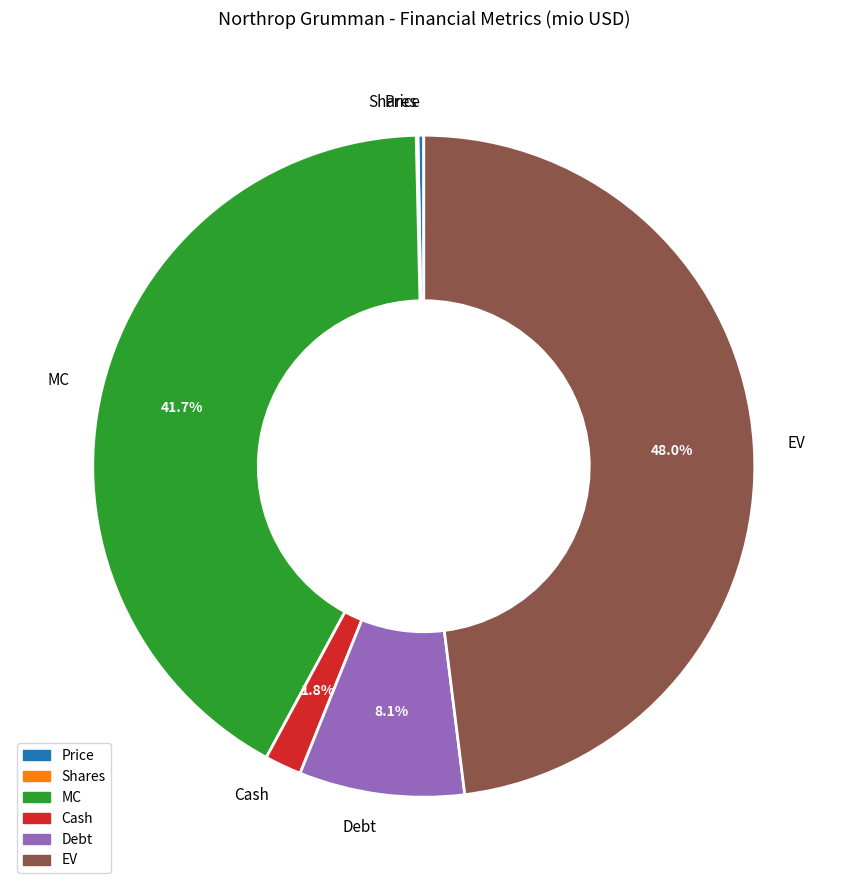

Which slice is the largest?

EV